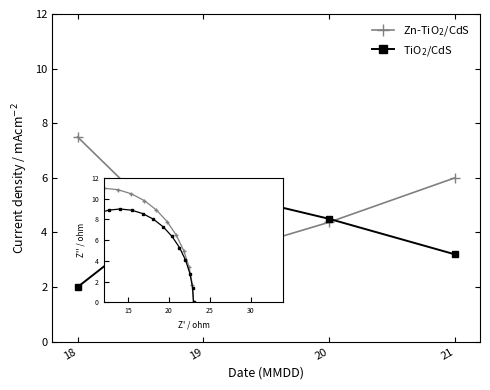

How many times do TiO$_2$/CdS and Zn-TiO$_2$/CdS cross each other?

2